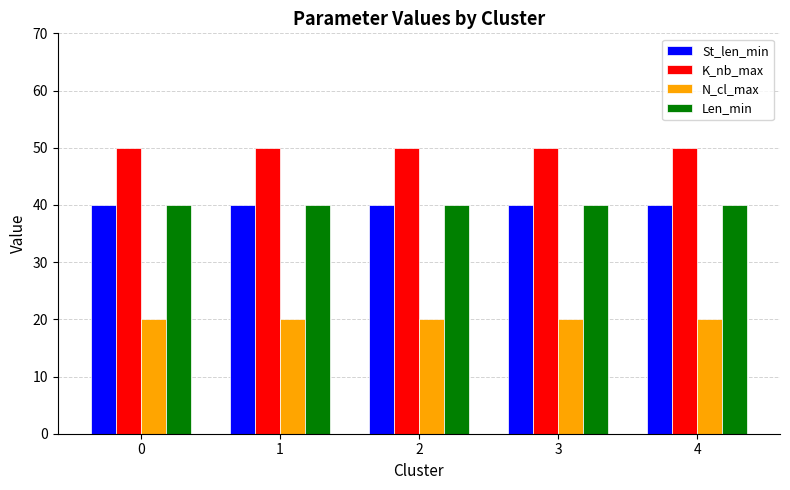

What is the average value of the N_cl_max series?

20